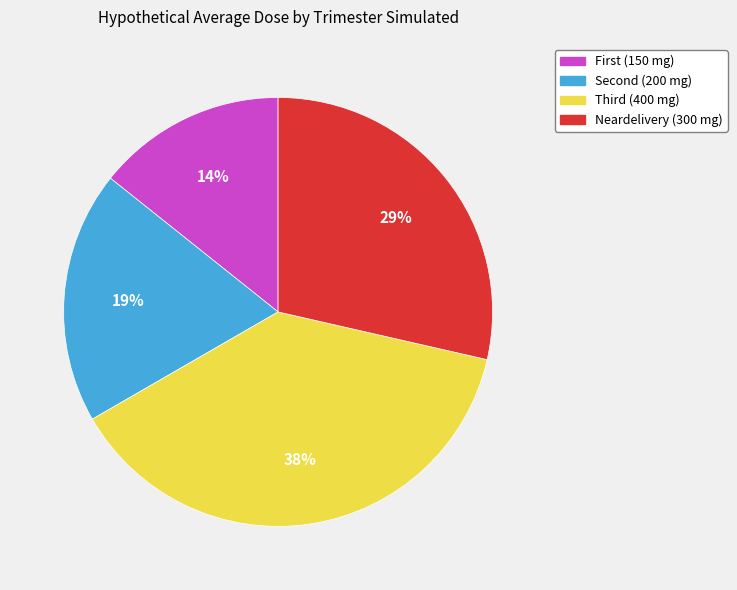

How many slices are in this pie chart?

4